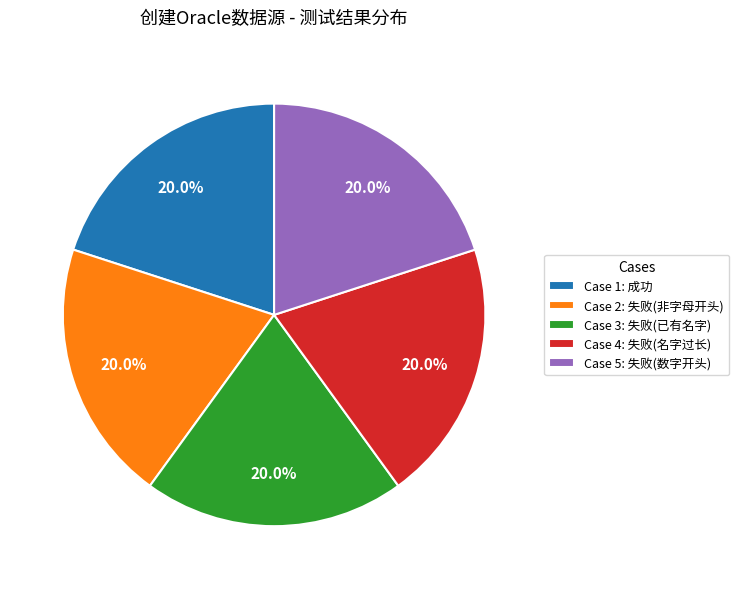

What is the total percentage of Case 2: 失败(非字母开头) and Case 1: 成功?

40.0%